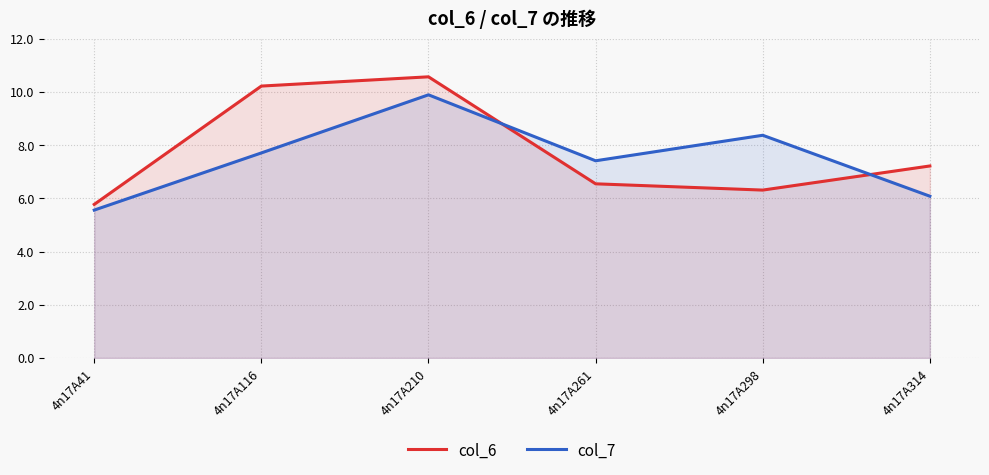

List the labels in order of col_6 value, largest first.

4n17A210, 4n17A116, 4n17A314, 4n17A261, 4n17A298, 4n17A41